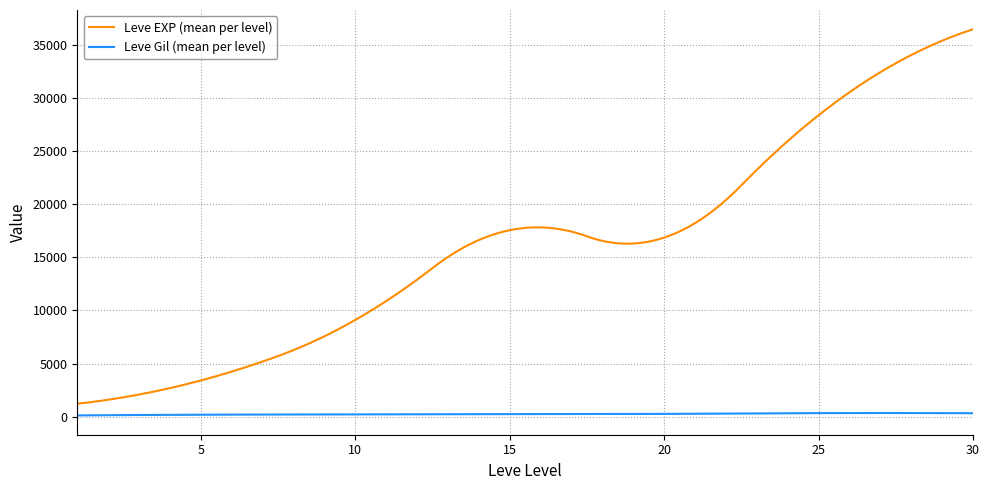

Which series has the widest spread of values?

Leve EXP (mean per level)